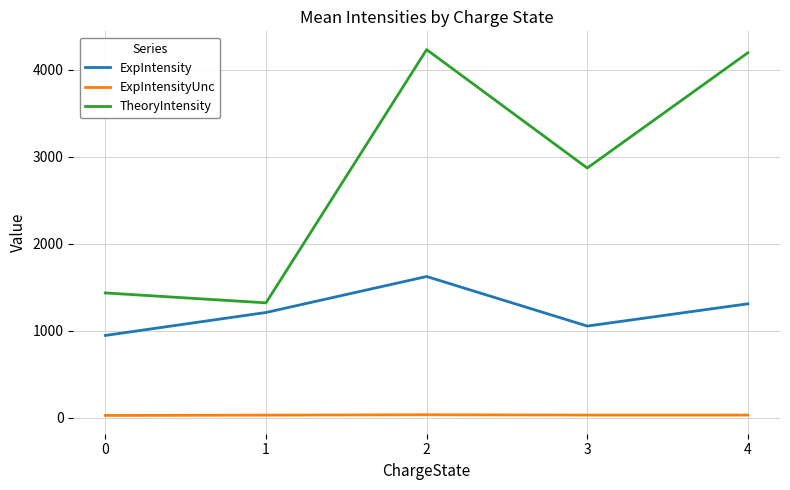

Which series has the widest spread of values?

TheoryIntensity